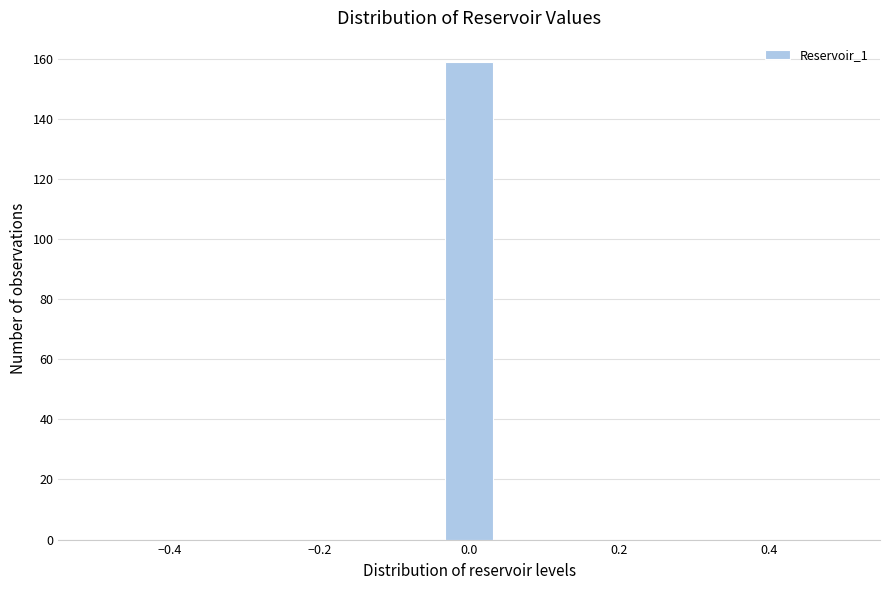

Around what value on the x-axis is the tallest bar? Give the approximate position of its centre, as read against the axis.

0.00